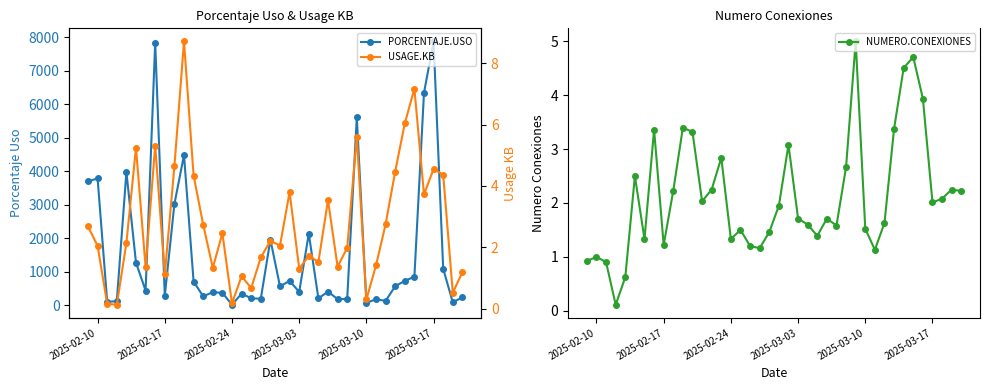

True or false: NUMERO.CONEXIONES has a value of 1.5 at 2025-03-10.

True